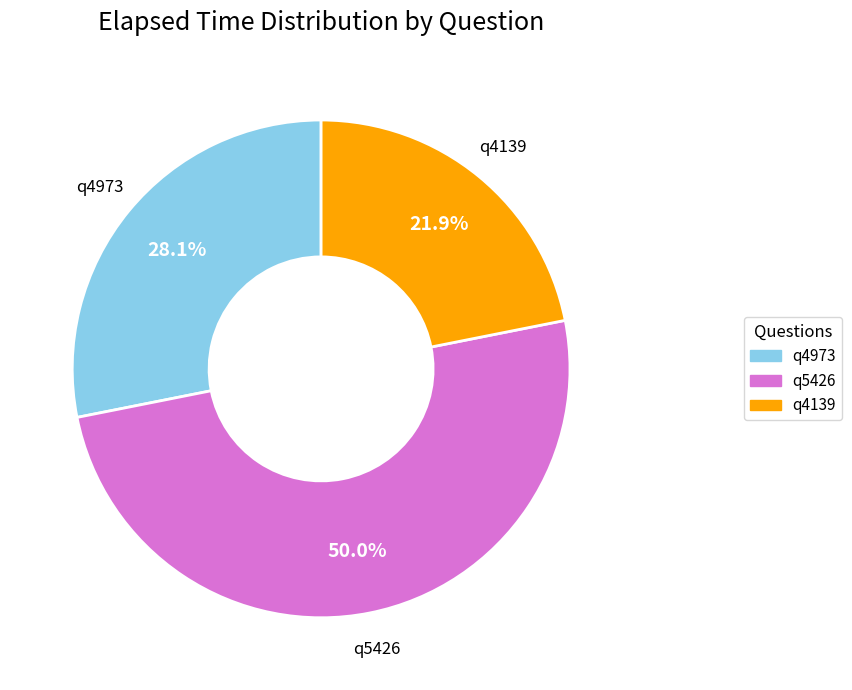

To the nearest percent, what is the combined percentage of q5426 and q4973?

78%